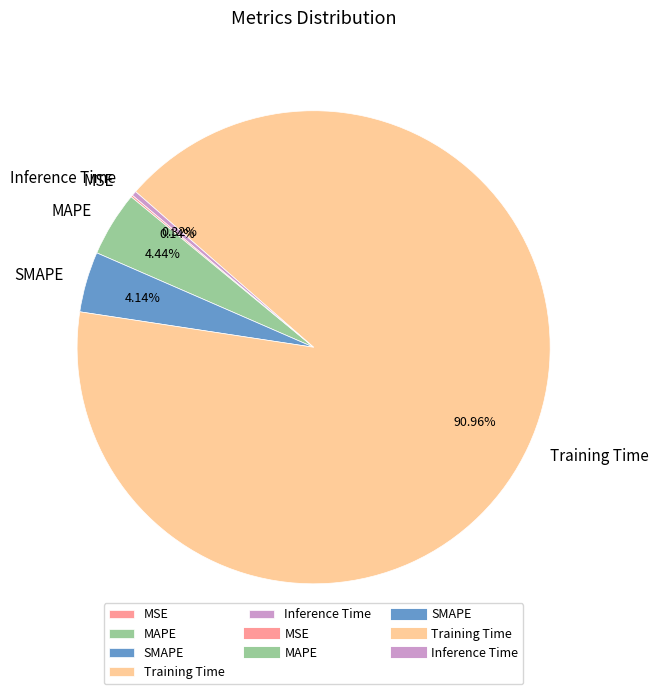

Which has a higher value, Training Time or MAPE?

Training Time